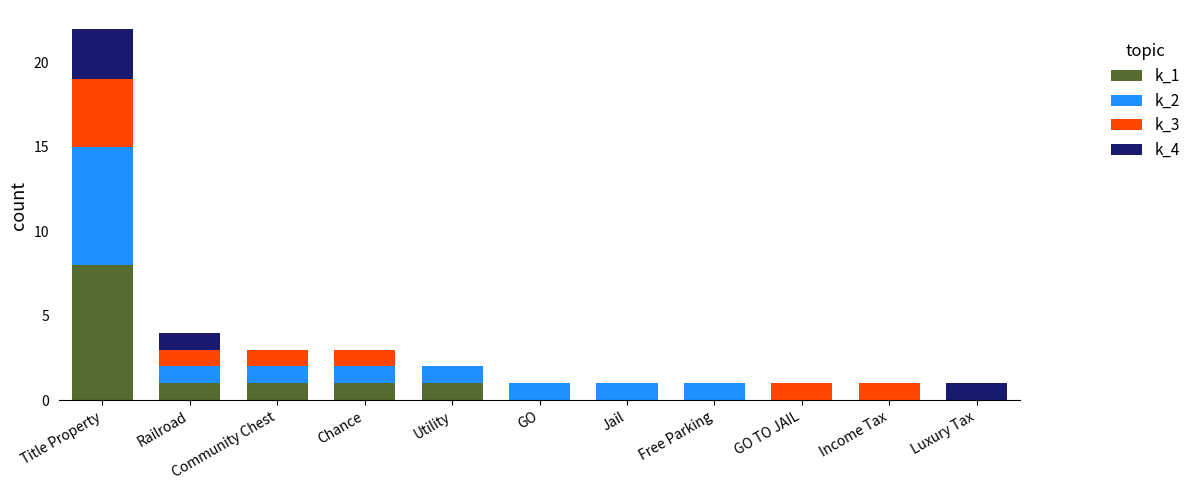

At which category is the sum across all series the highest?

Title Property